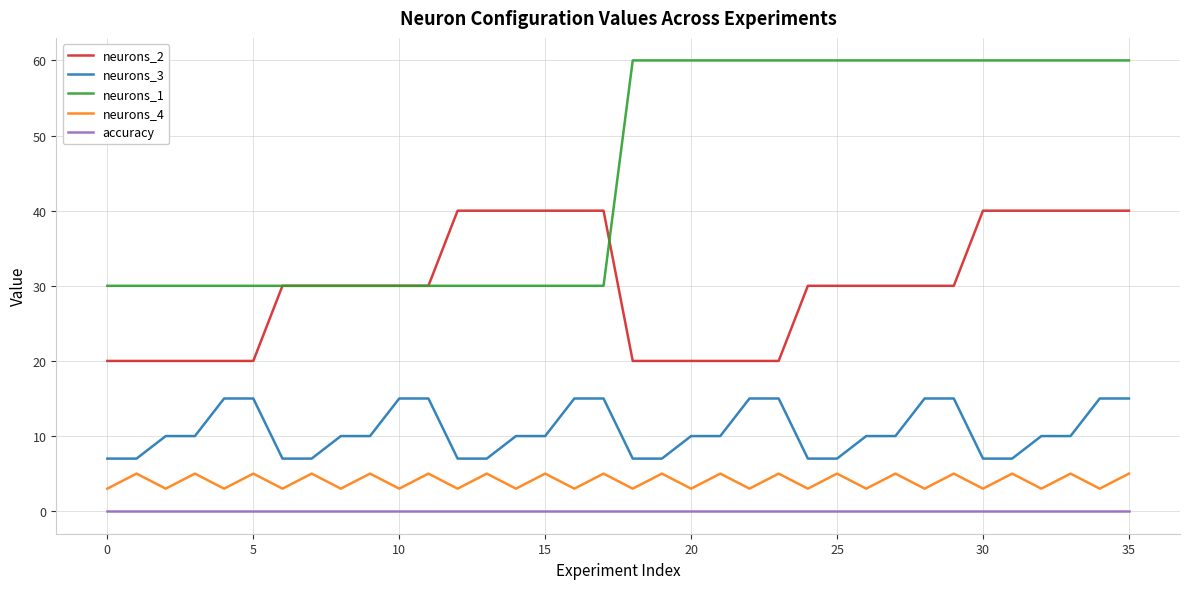

What is the difference between the maximum and minimum values in the neurons_3 series?

8